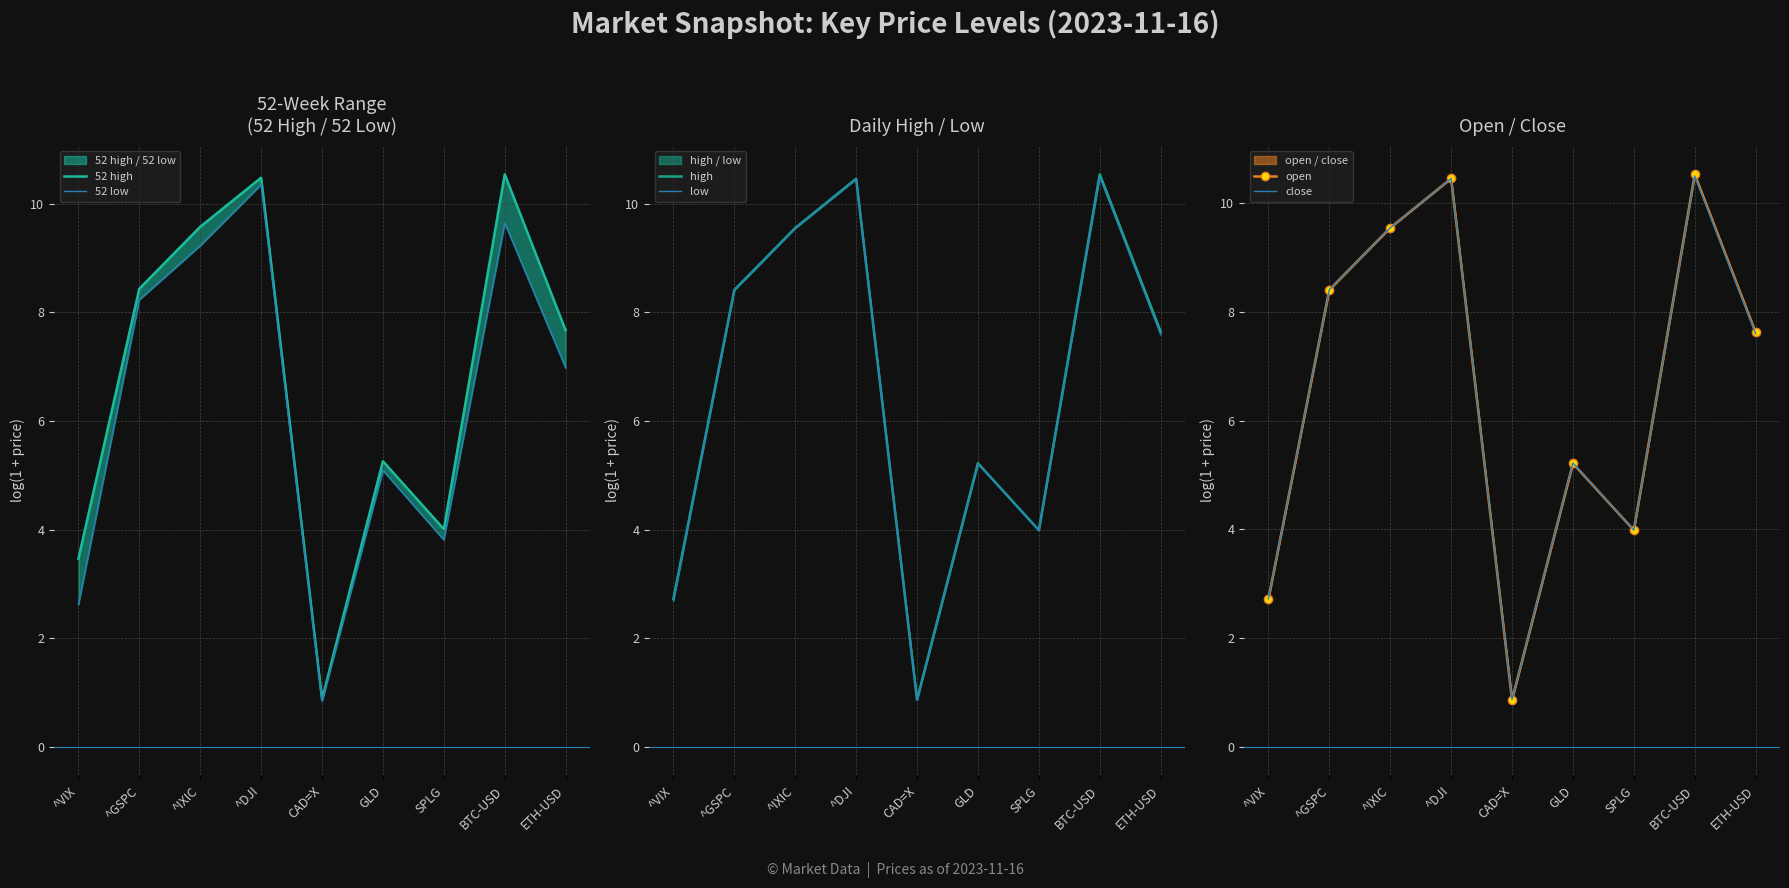

How many interior local peaks does the high series have?

3